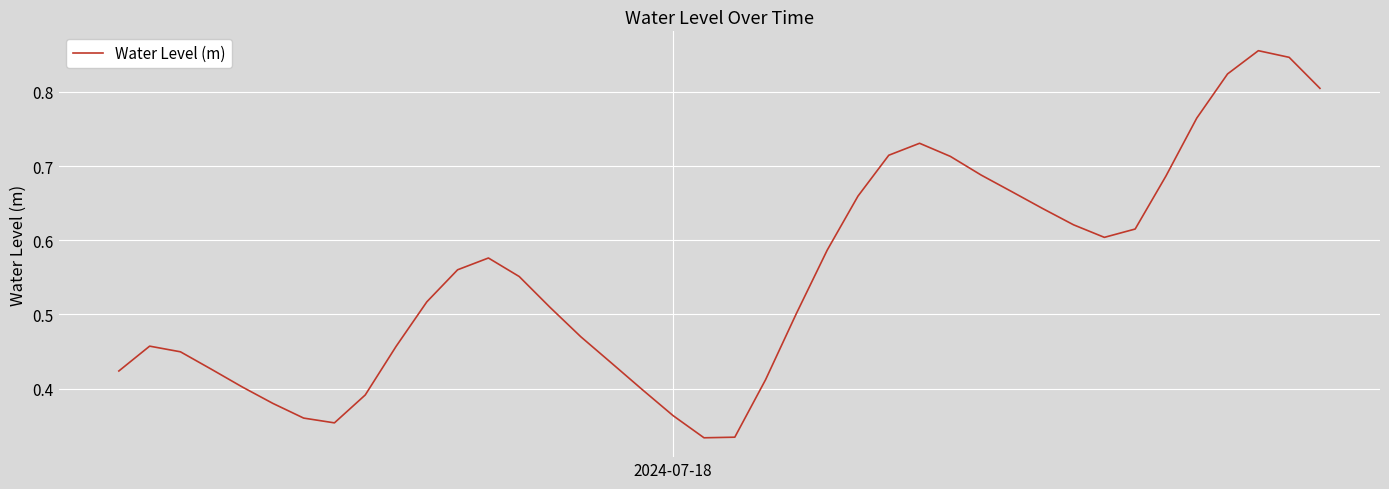

Does the chart have visible grid lines?

Yes